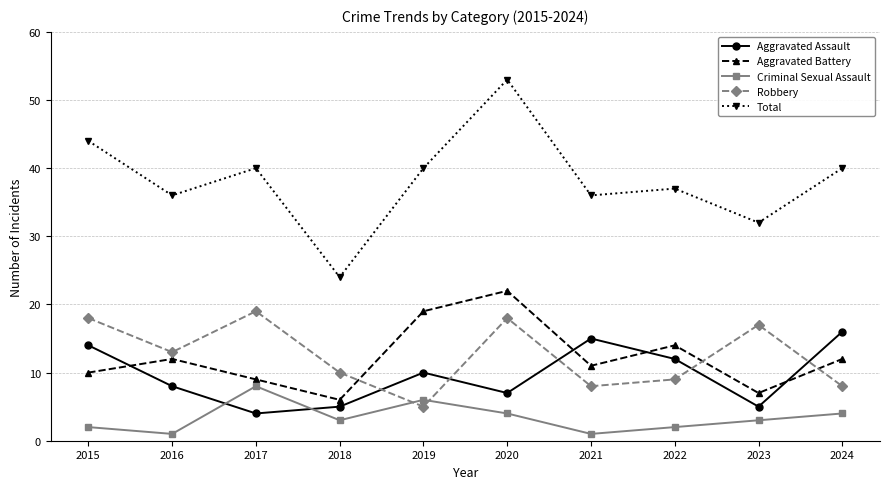

What is the difference between the Aggravated Assault values at 2021 and 2019?

5